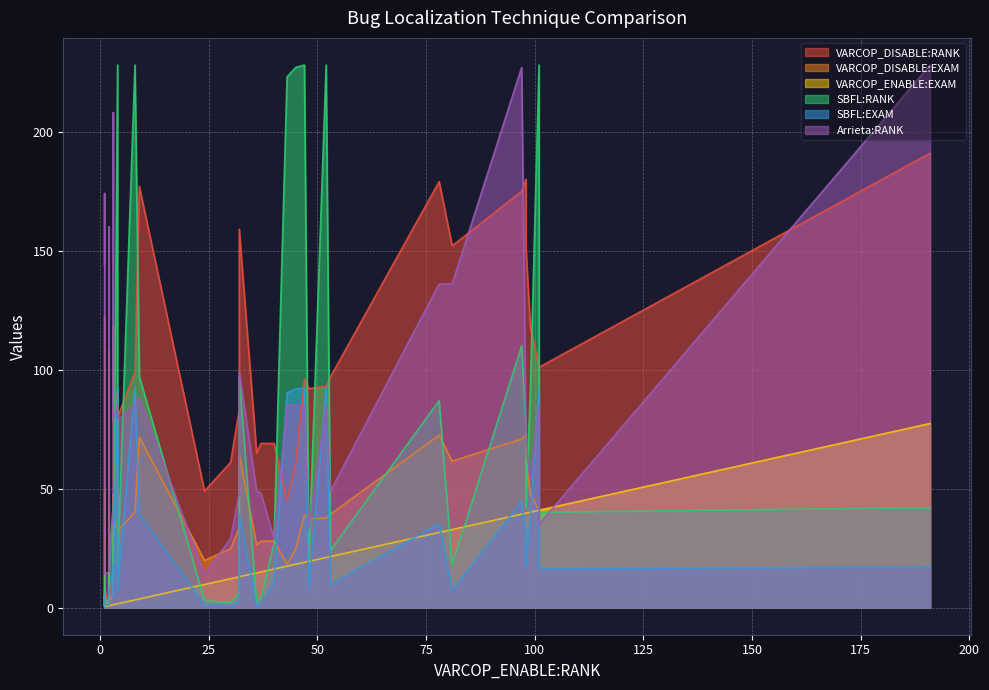

In SBFL:RANK, how many points are lower than both neighbors (excluding endpoints)?

16